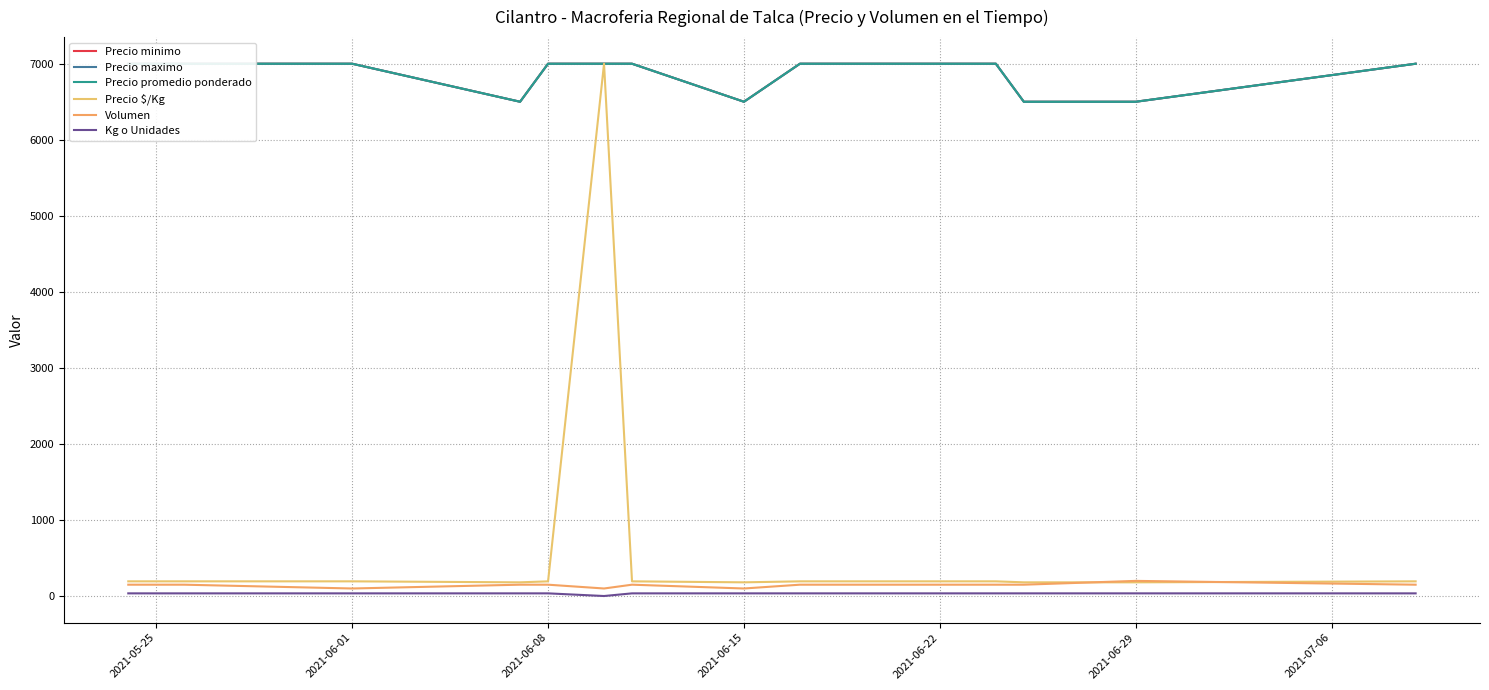

Does the chart have visible grid lines?

Yes